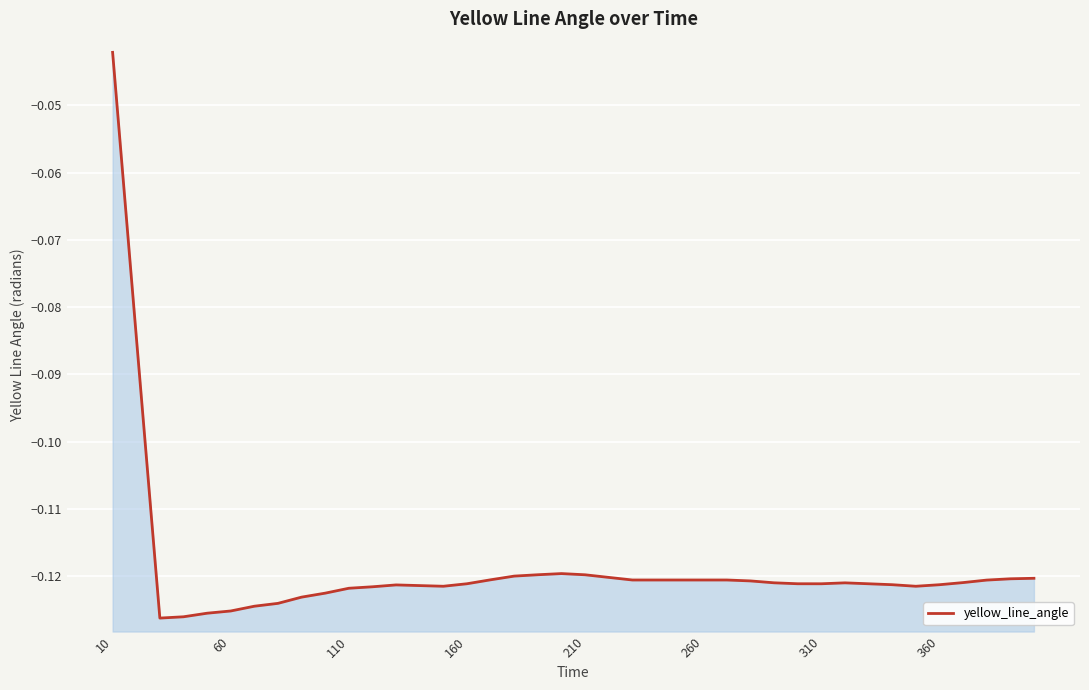

Where is the data nearest to the value 0?

10